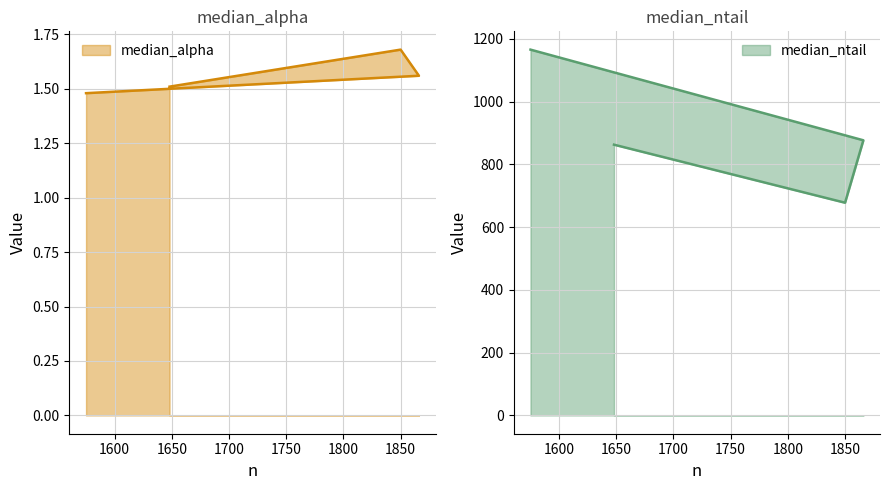

What is the average value of the median_ntail series?

896.0